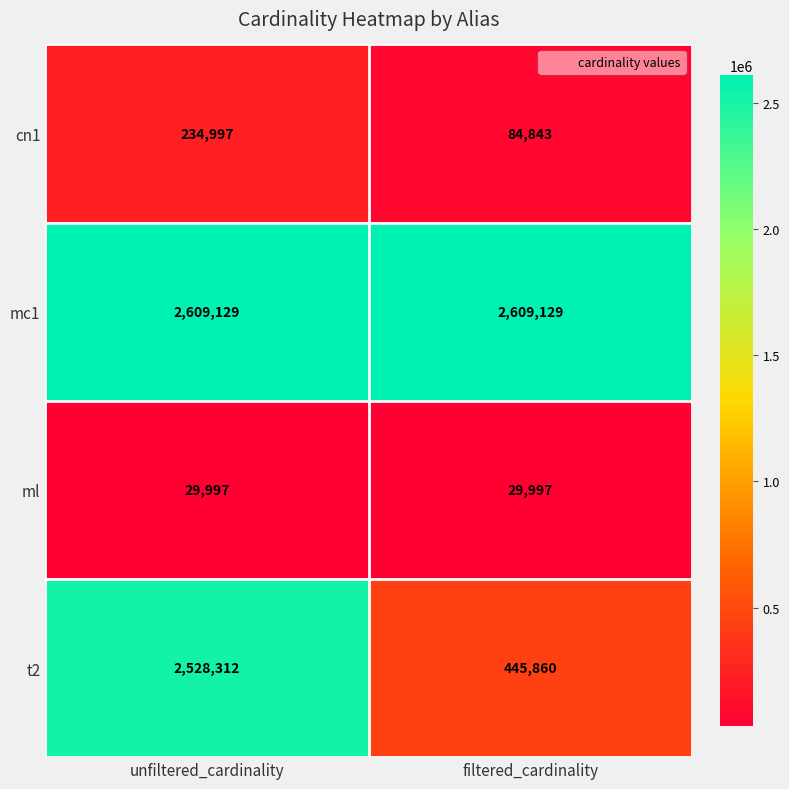

Reading left to right, extract all data points from this chart.

cn1: unfiltered_cardinality=234997	filtered_cardinality=84843
mc1: unfiltered_cardinality=2609129	filtered_cardinality=2609129
ml: unfiltered_cardinality=29997	filtered_cardinality=29997
t2: unfiltered_cardinality=2528312	filtered_cardinality=445860